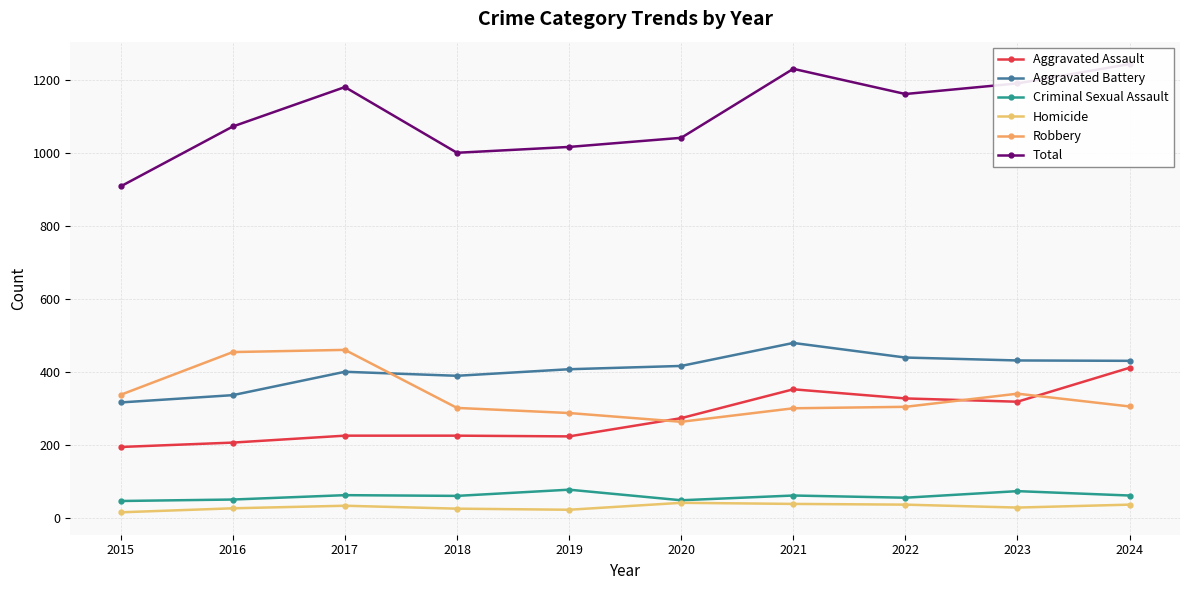

What is the value of the Aggravated Assault point at the 4th from the left?

225